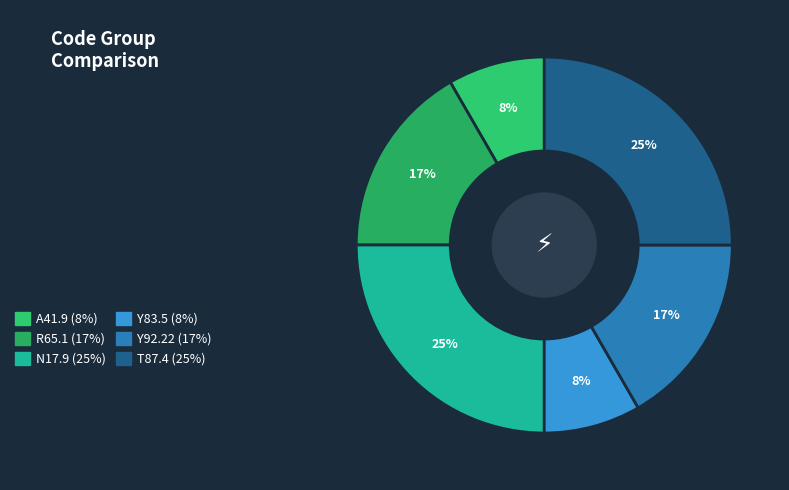

What percentage is the Y92.22 slice, to the nearest percent?

17%